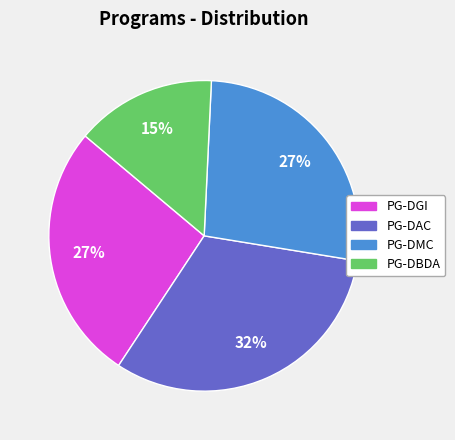

What is the ratio of the value at PG-DBDA to the value at PG-DAC?

0.5